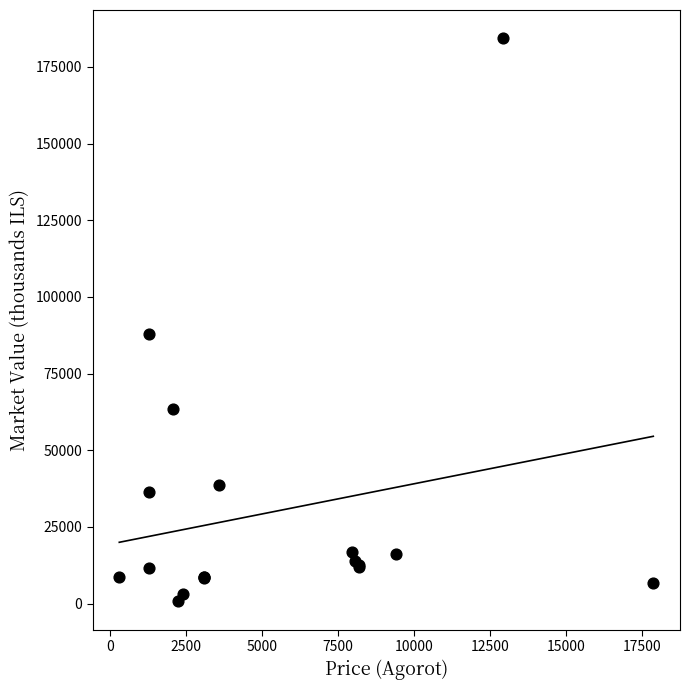

What Y value in the scatter plot is closest to 92530?

87959.5